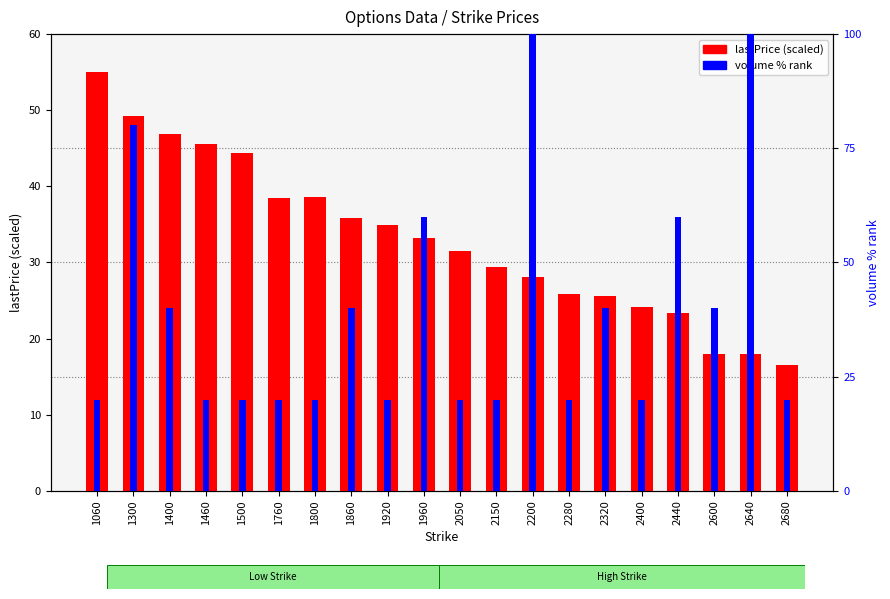

List the series in order of their overall mean, highest first.

volume % rank, lastPrice (scaled)